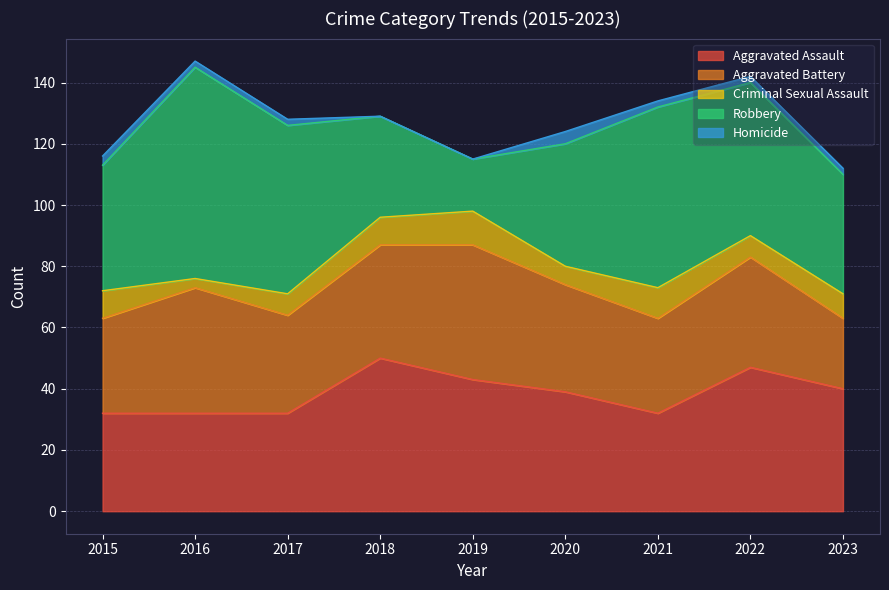

At which category does Criminal Sexual Assault reach its first local peak?

2019